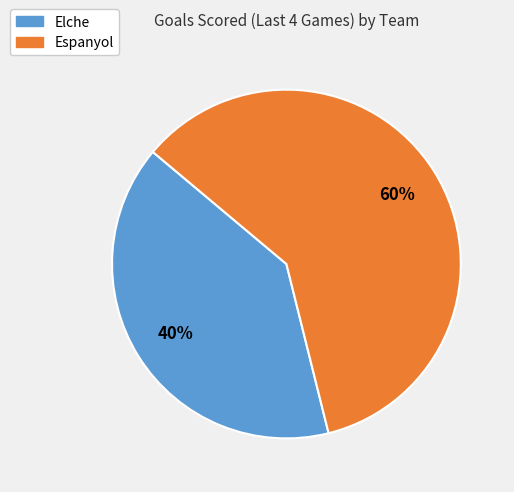

What is the largest slice in the pie chart?

Espanyol